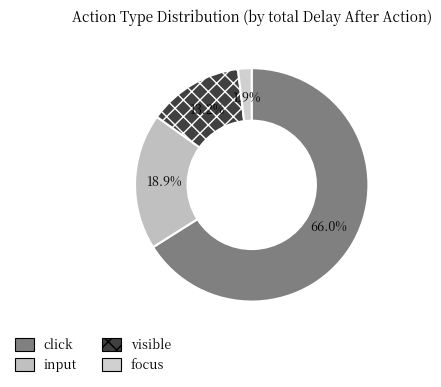

Count the number of slices in the pie.

4